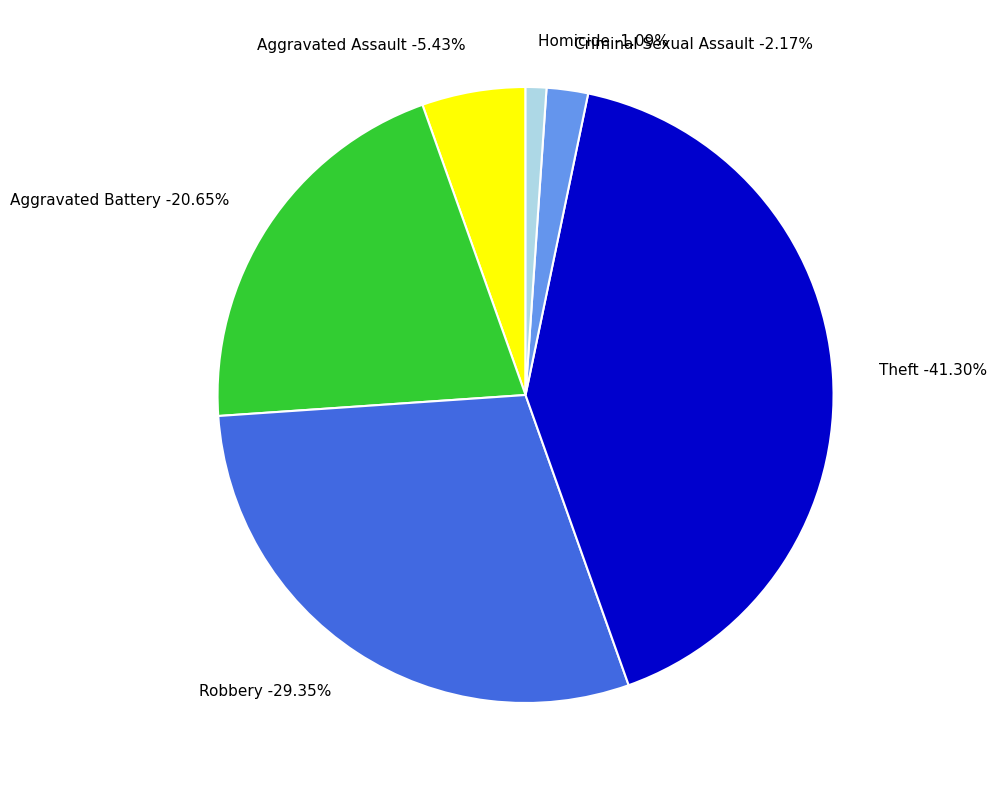

Count the number of slices in the pie.

6